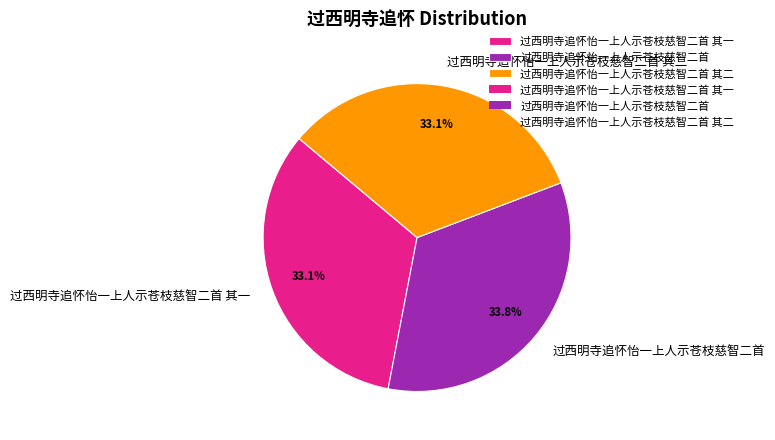

True or false: 过西明寺追怀怡一上人示苍枝慈智二首 accounts for 27% of the total.

False